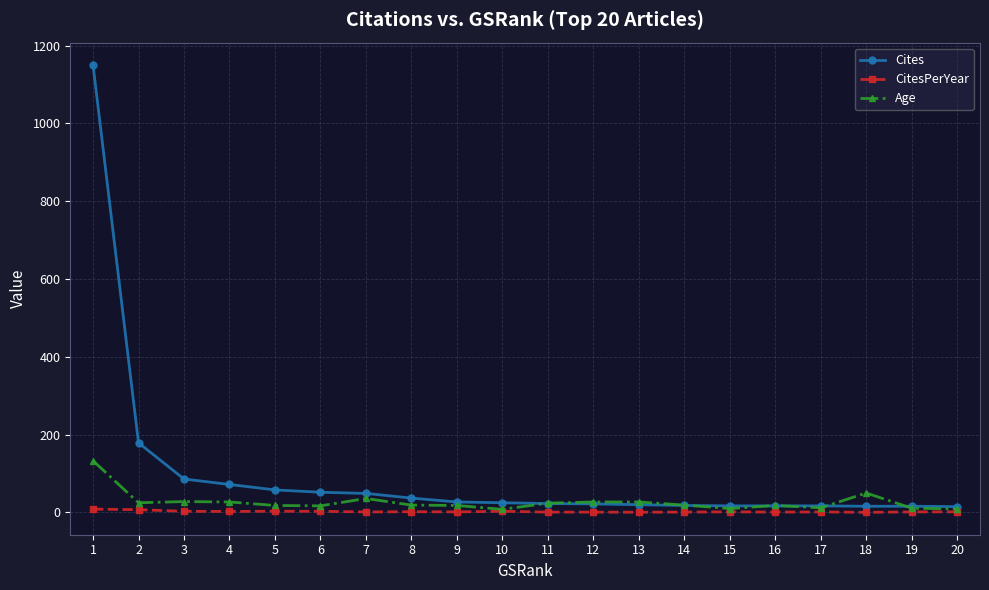

Rank the series by their maximum value, from highest to lowest.

Cites, Age, CitesPerYear